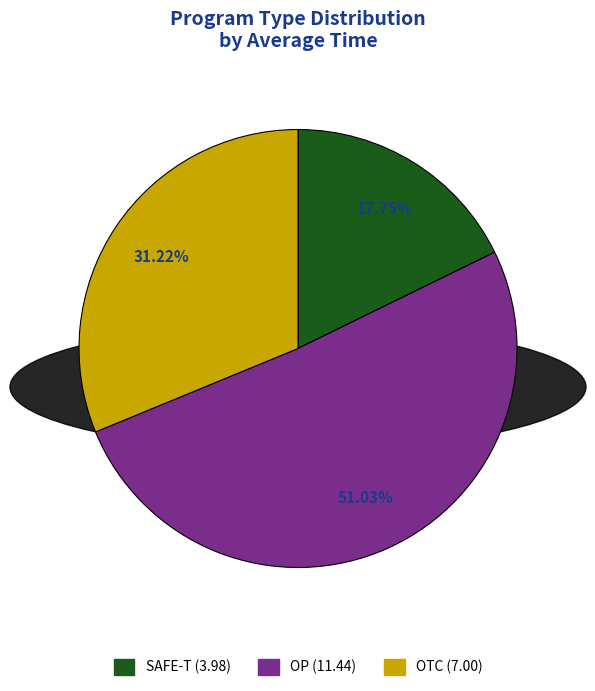

How many slices are in this pie chart?

3